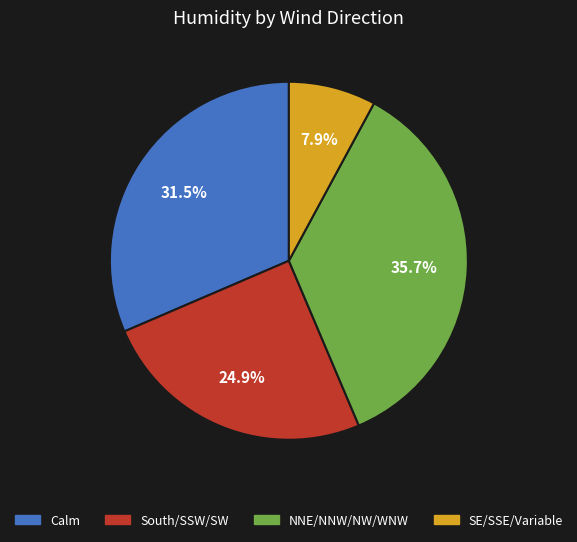

Is NW the majority of the pie?

No